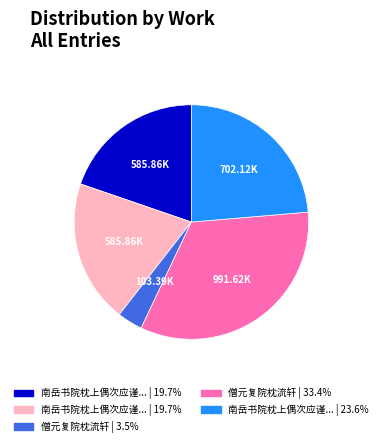

Is there a majority slice in this chart?

No